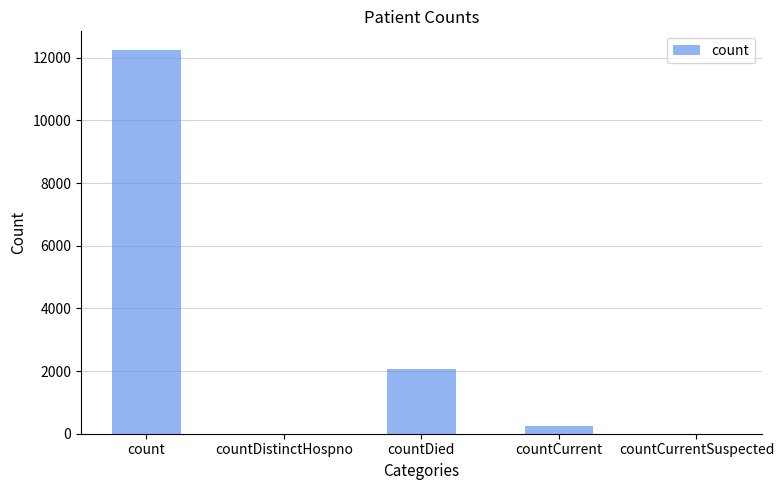

What is the greatest value displayed?

12233